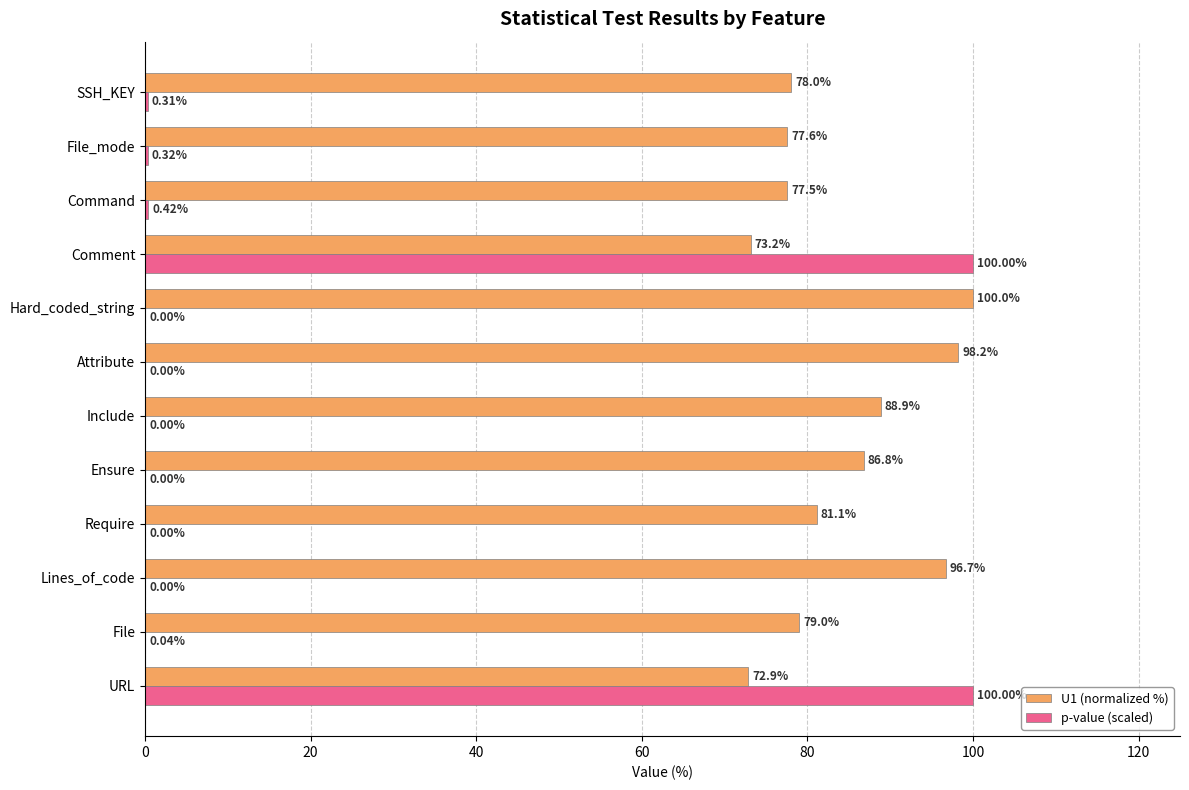

Between Require and SSH_KEY, which series saw the biggest shift?

U1 (normalized %)